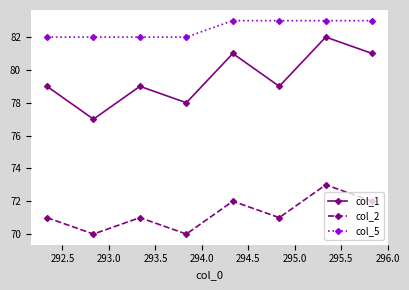

Which series has the widest spread of values?

col_1